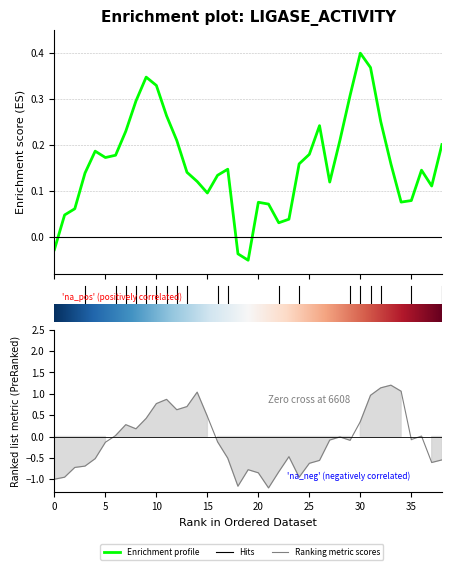

Between which two adjacent categories do Ranking metric scores and Enrichment profile first intersect?

30 and 35